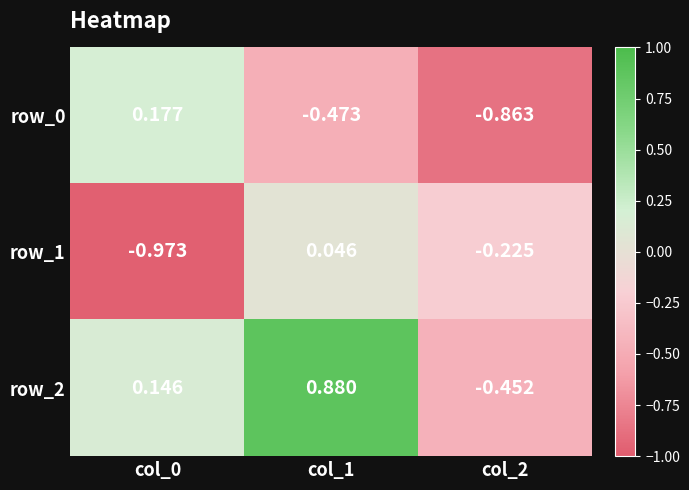

How many negative values does the row_1 series have?

2